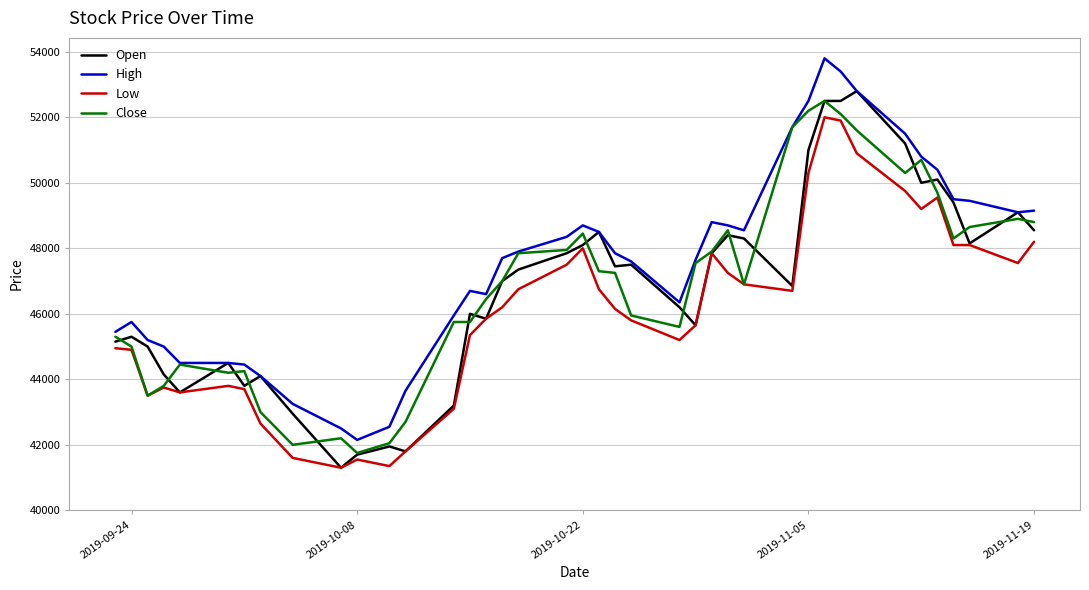

What is the greatest value displayed?

53800